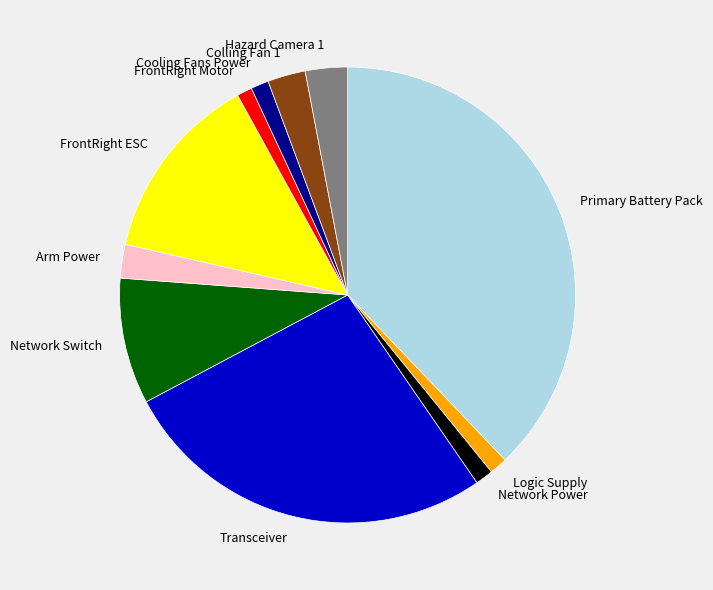

Which category has the biggest portion of the pie?

Primary Battery Pack